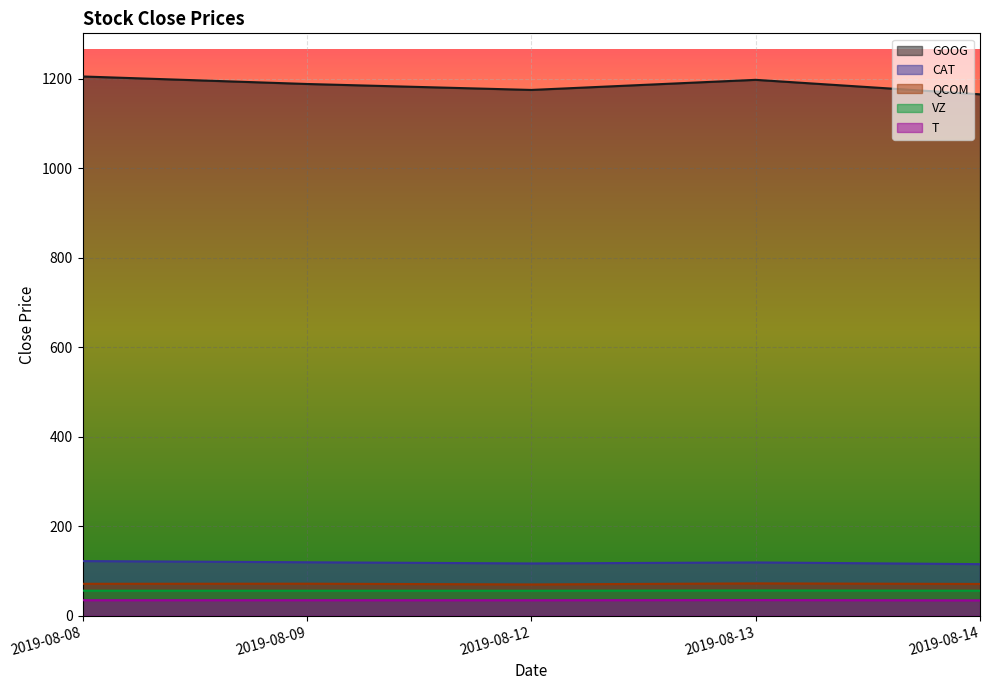

What is the lowest value of the CAT series?

115.2